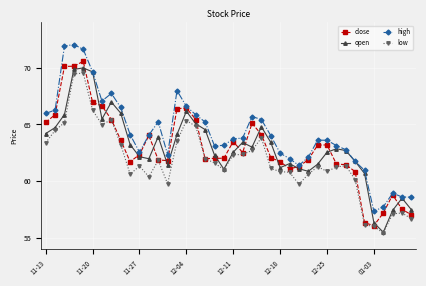

What is the smallest value displayed?

55.4